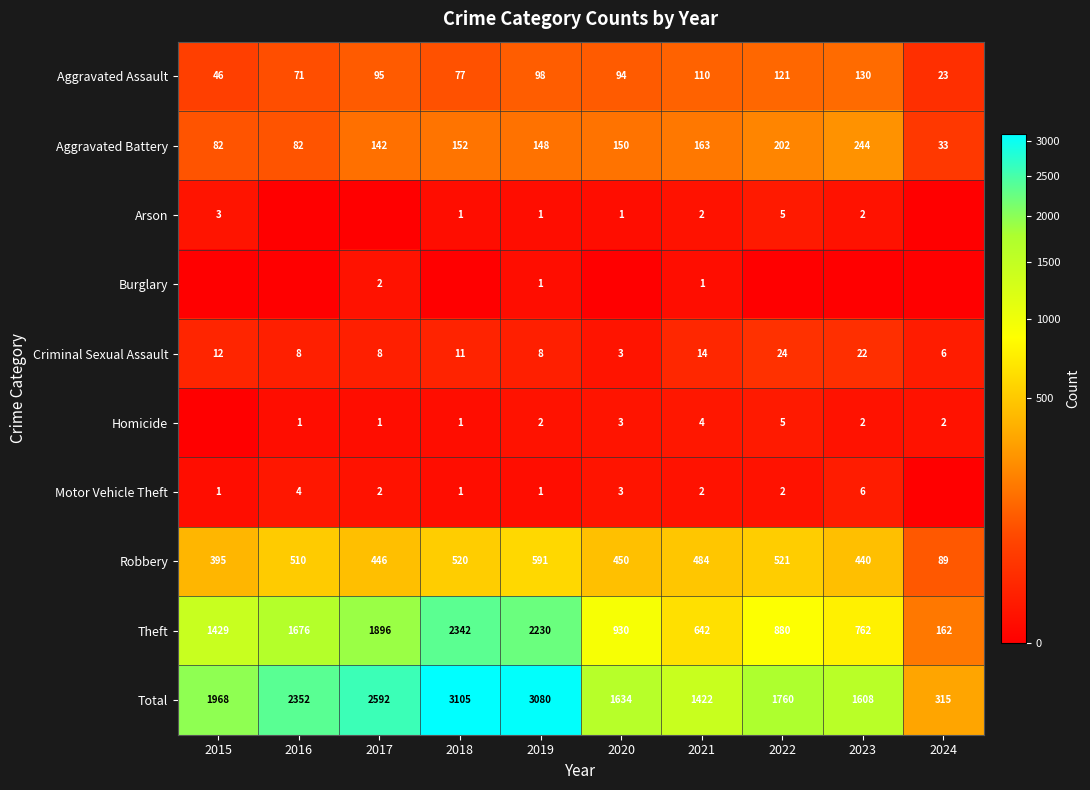

What is the lowest value of the Theft series?

162